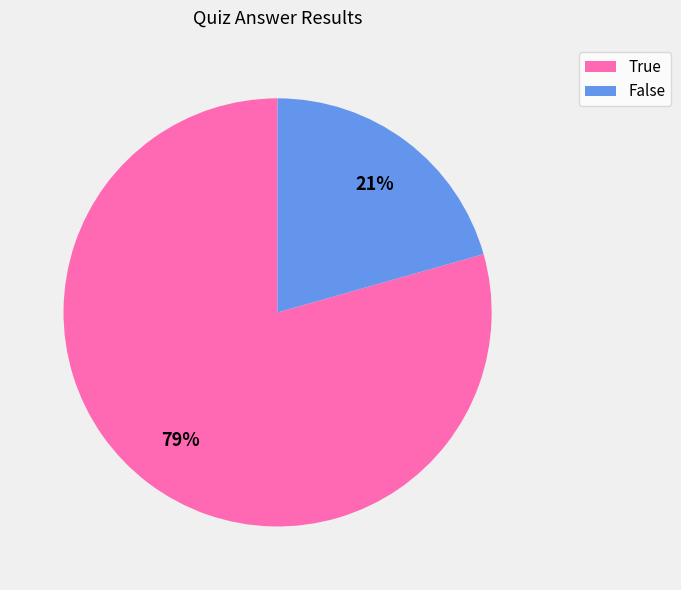

Combined, do True and False account for over 50%?

Yes